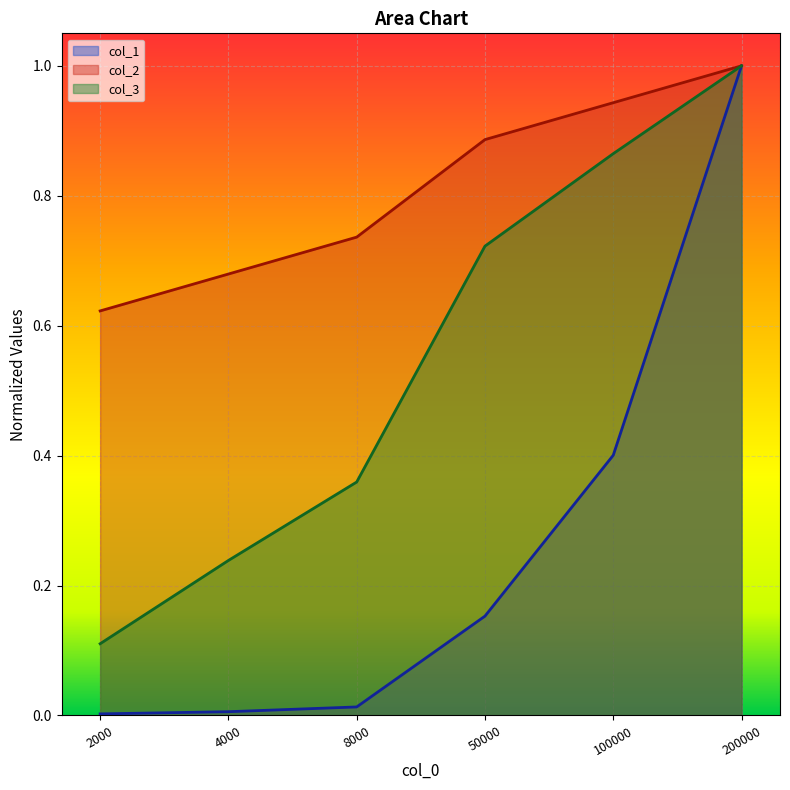

The col_2 series shows 1.2 at 4000. True or false?

False